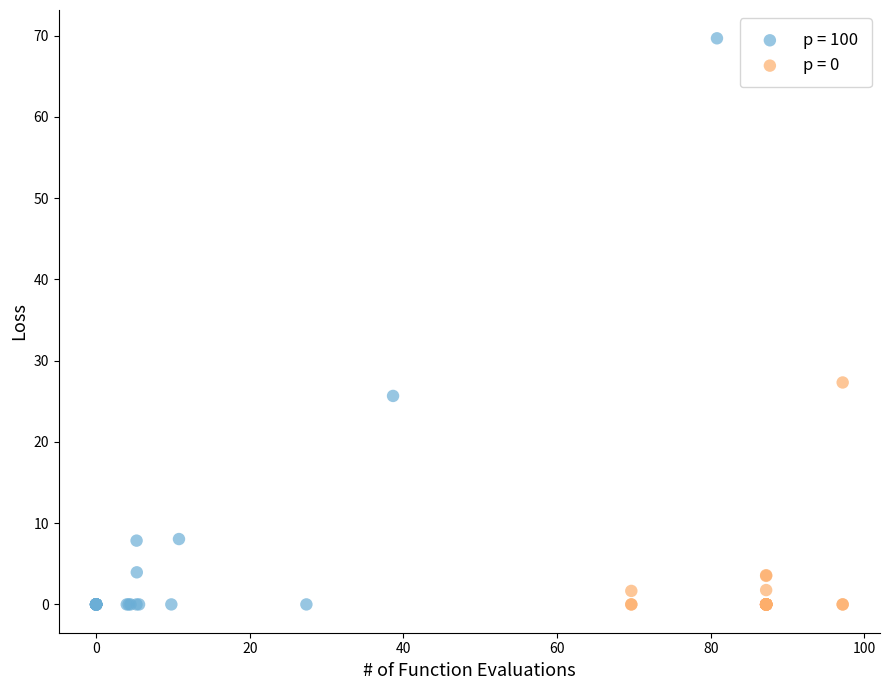

Which series reaches the maximum Y coordinate?

p = 100